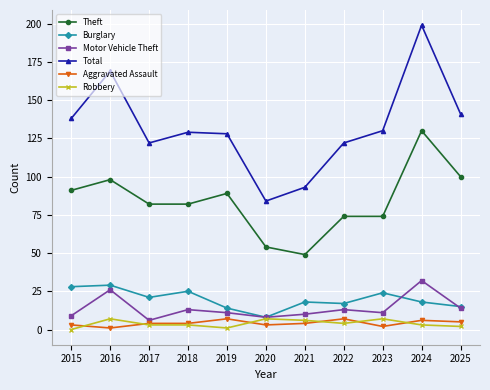

At which label does Theft reach its minimum?

2021